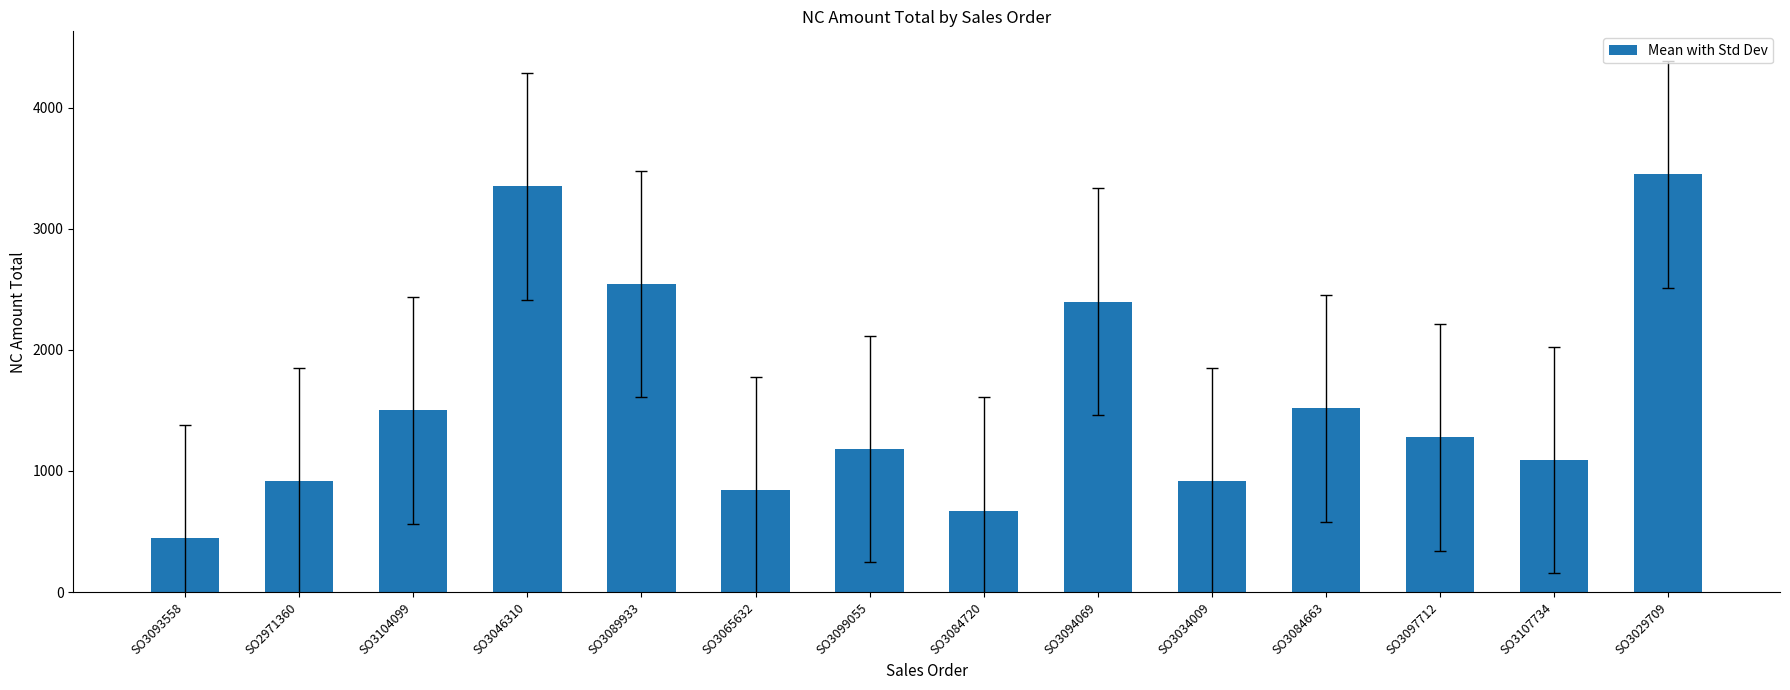

What is the label of the 3rd bar from the right?

SO3097712